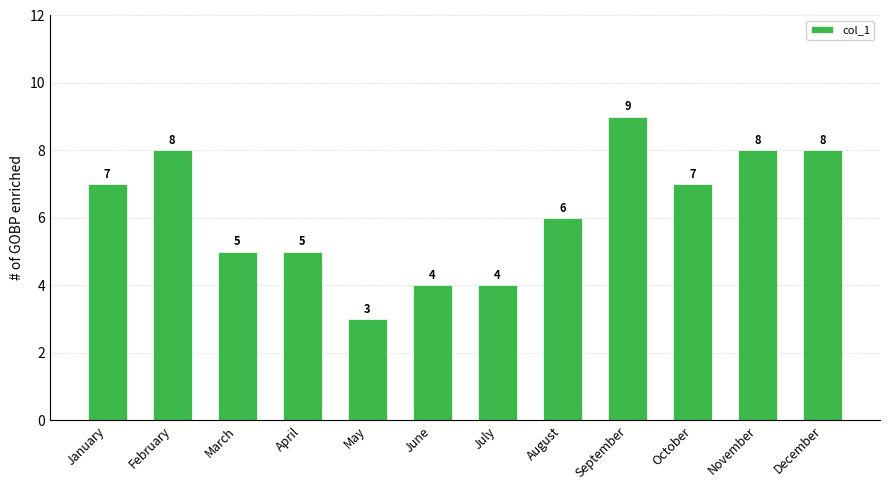

Reading left to right, extract all data points from this chart.

7	8	5	5	3	4	4	6	9	7	8	8